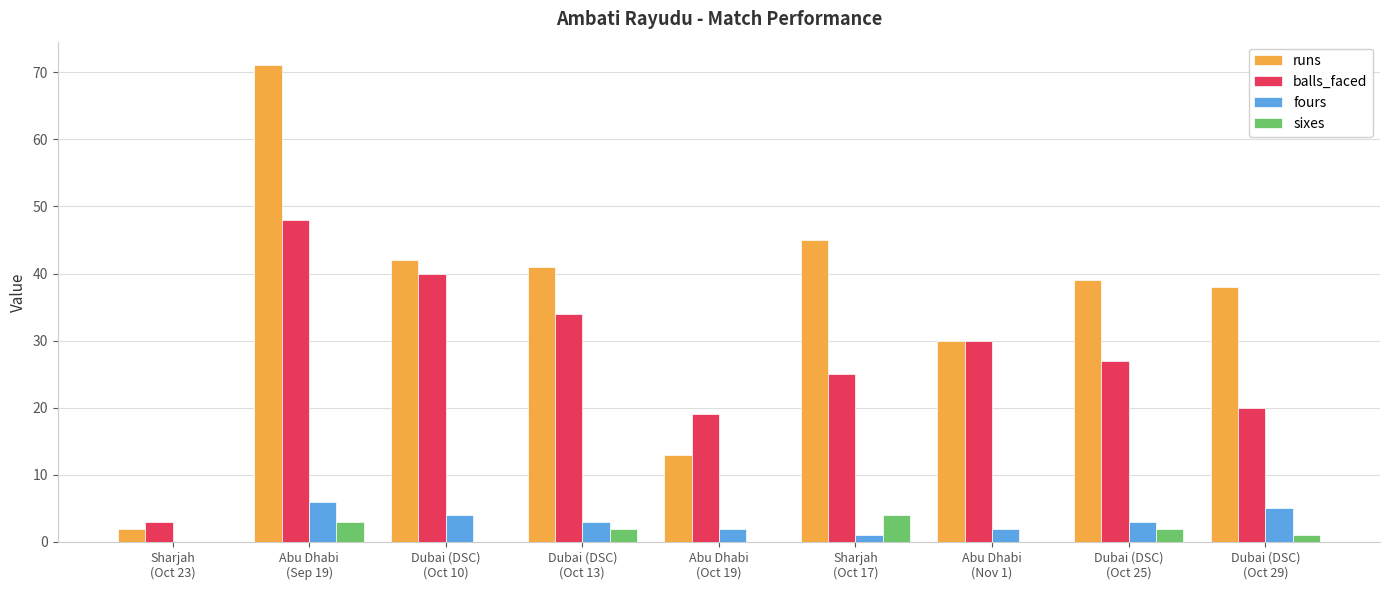

What is the maximum value for balls_faced?

48